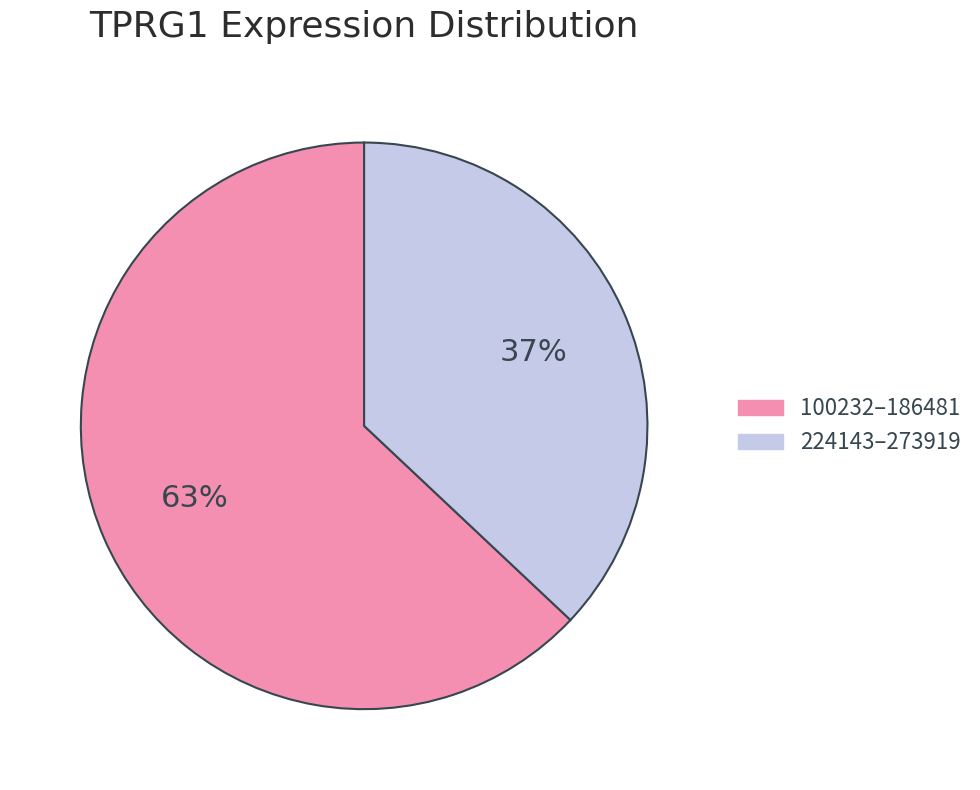

Does any single category account for the majority?

Yes